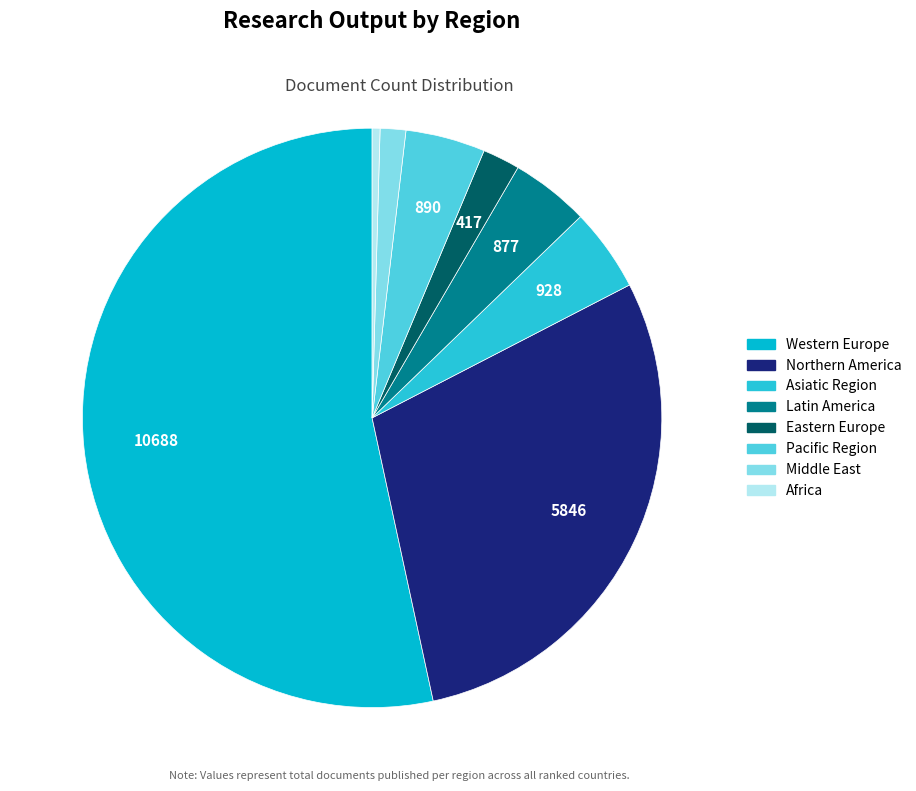

Is there a majority slice in this chart?

Yes